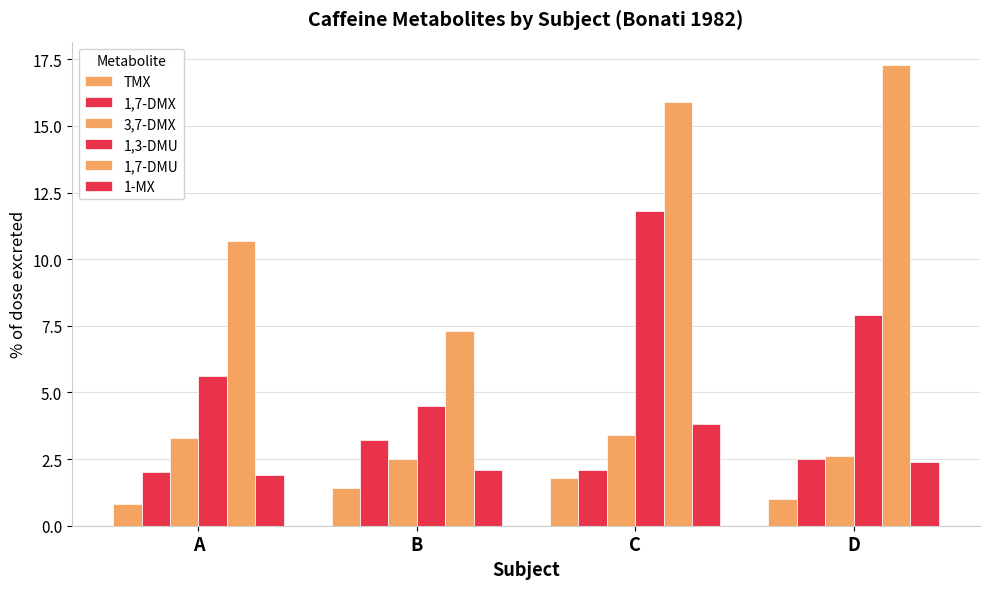

True or false: 1,7-DMX has a value of 2.1 at C.

True